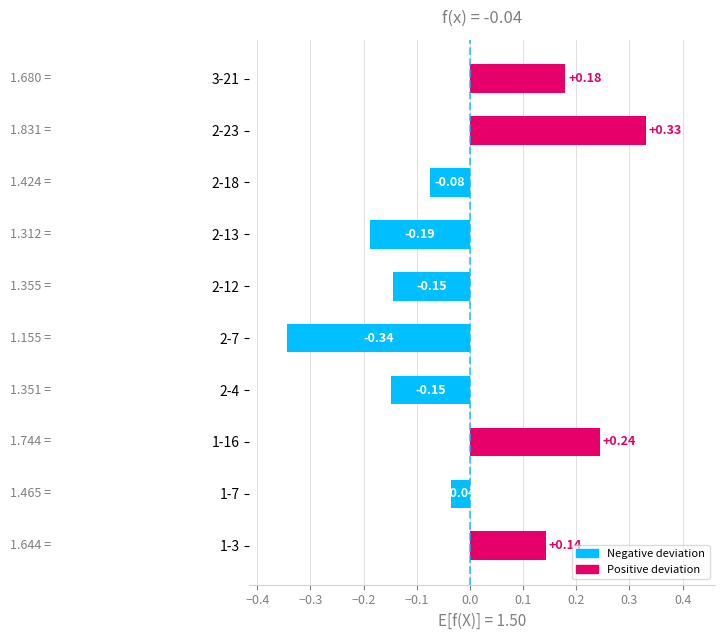

What is the difference between the maximum and minimum values?

0.7